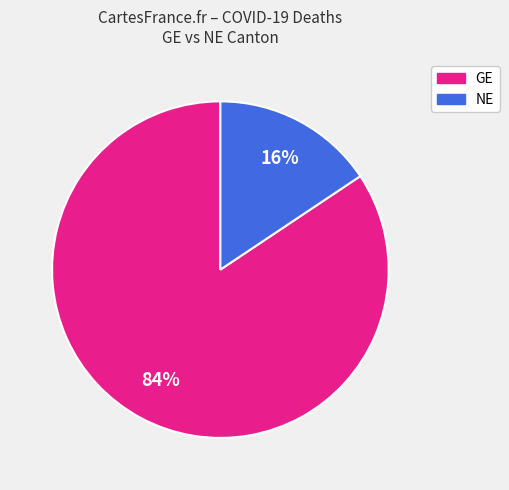

Is there any slice that represents more than half of the pie?

Yes